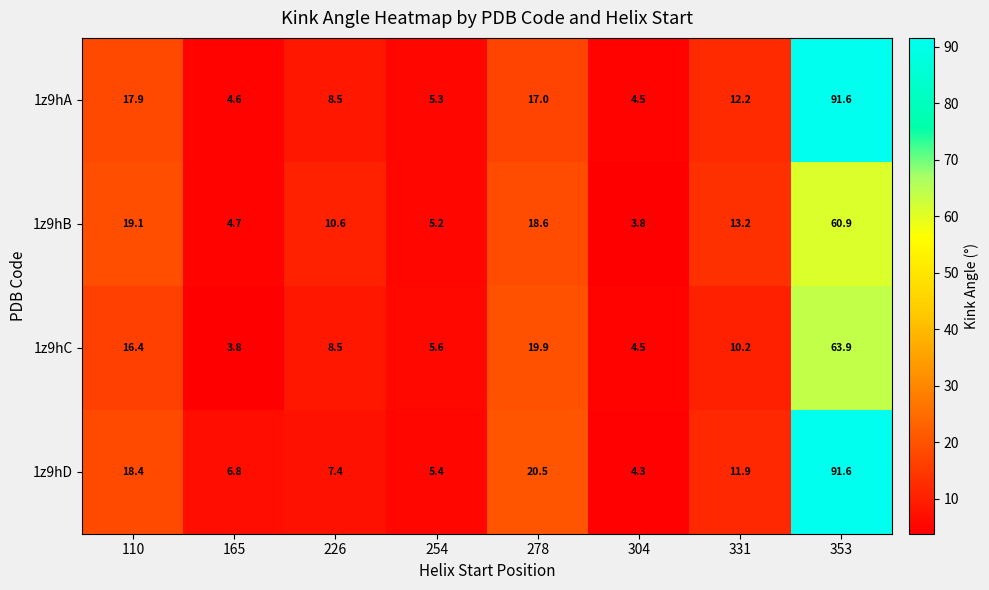

The value of 1z9hB at 278 is 18.6. True or false?

True